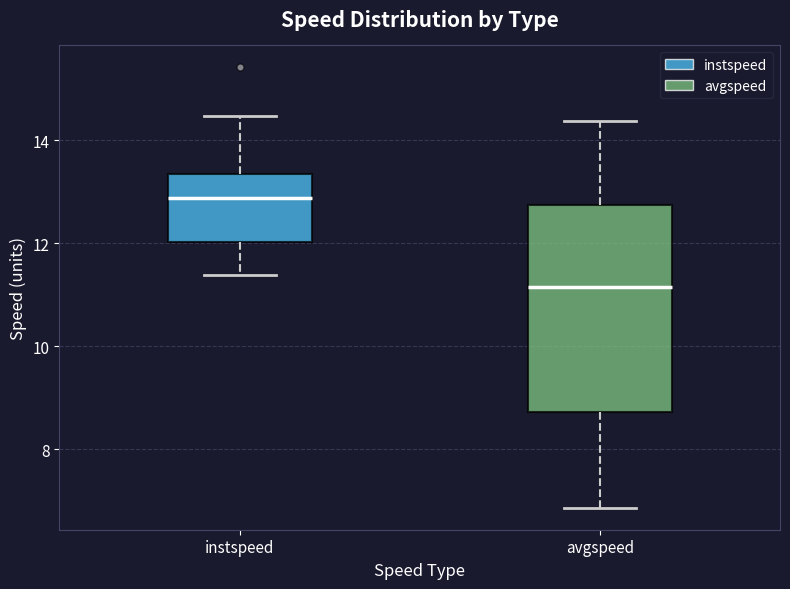

Where does the upper whisker of the box for avgspeed end on the y-axis? The values are not printed on the chart, so give them approximately, as read against the axis.

14.4